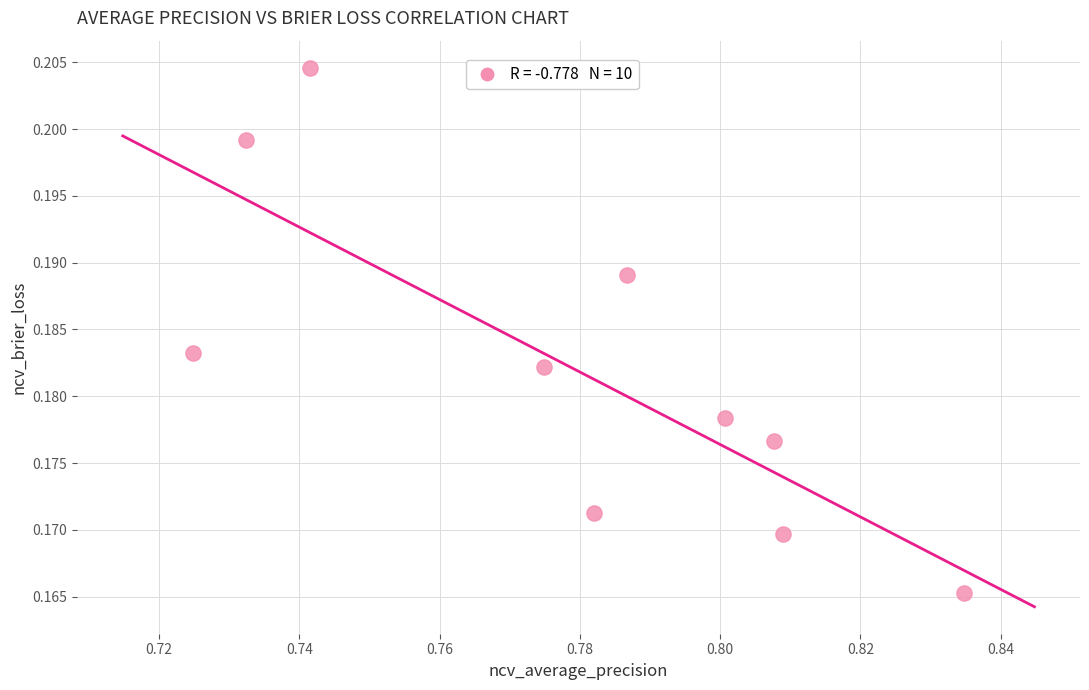

What is the average X value?

0.8